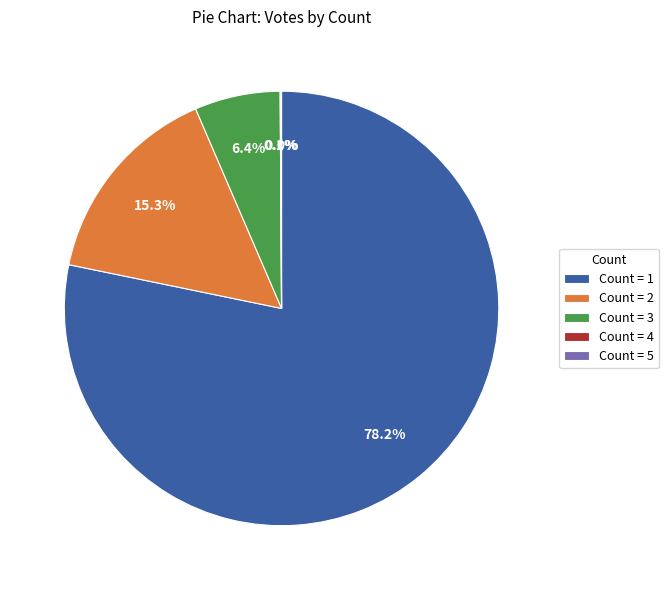

What is the largest slice in the pie chart?

Count = 1